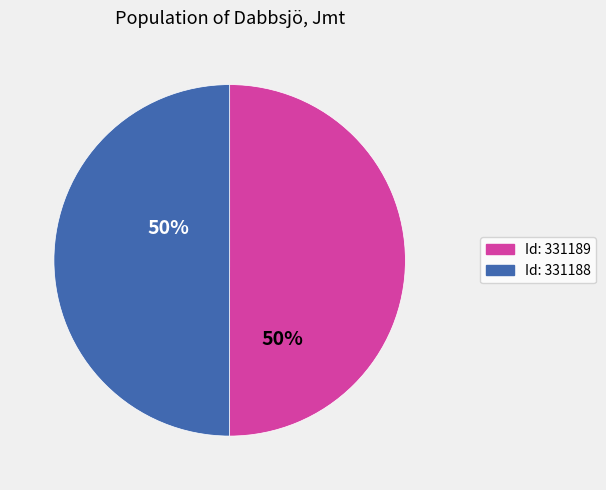

What is the smallest slice in the pie chart?

331188